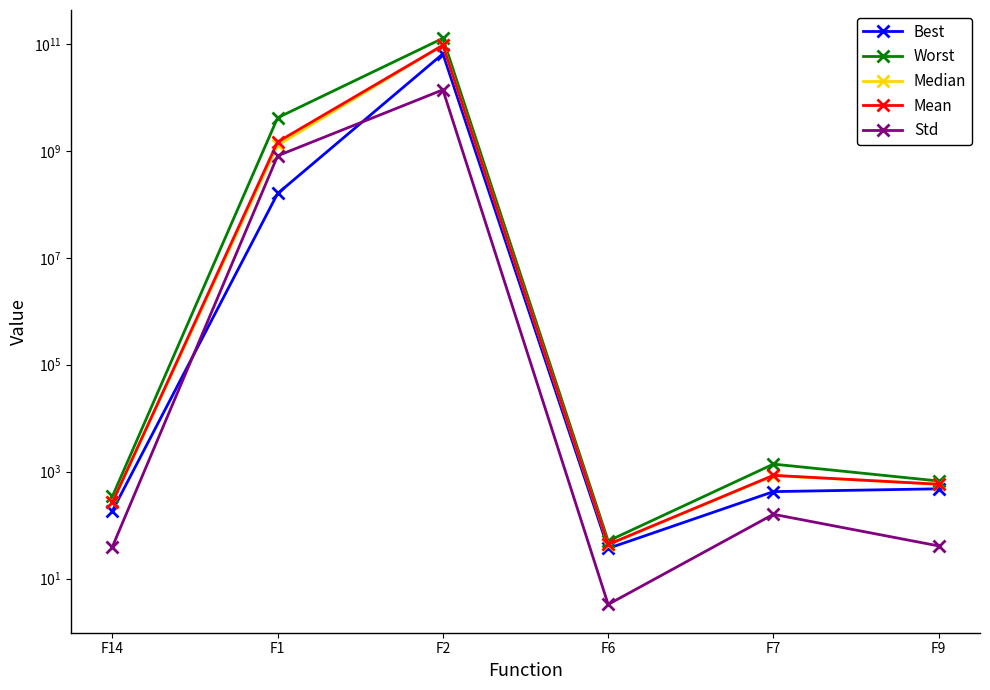

The Best series shows 50.4 at F6. True or false?

False